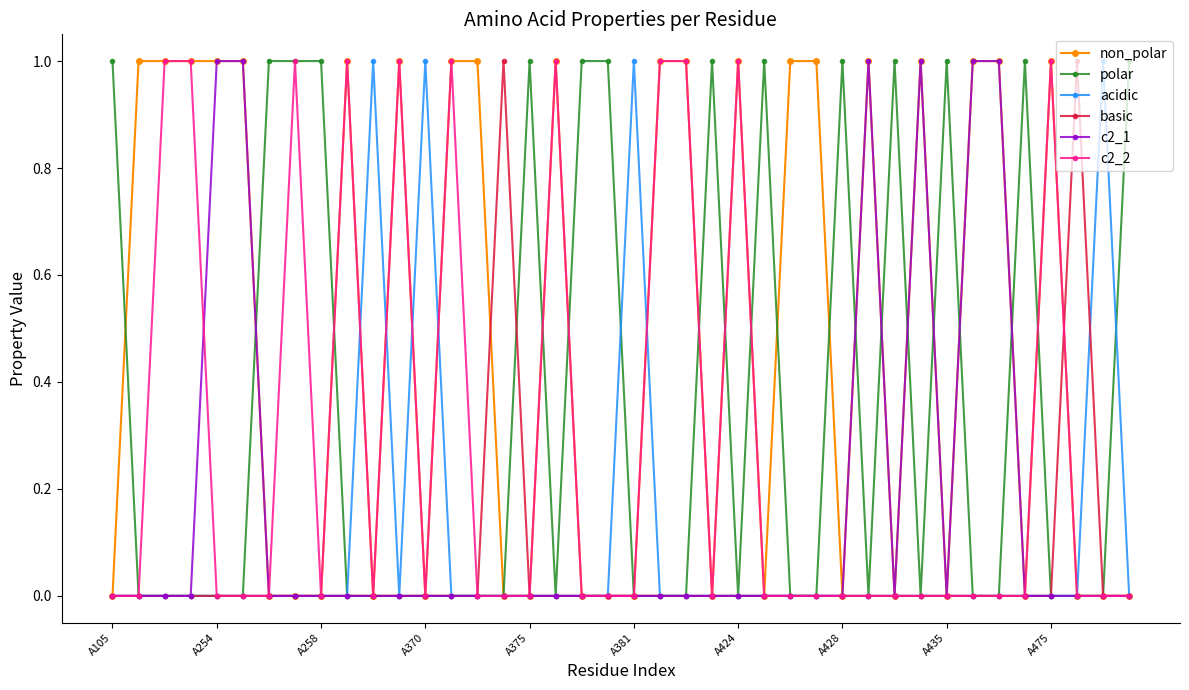

Which series has the largest total across all categories?

non_polar